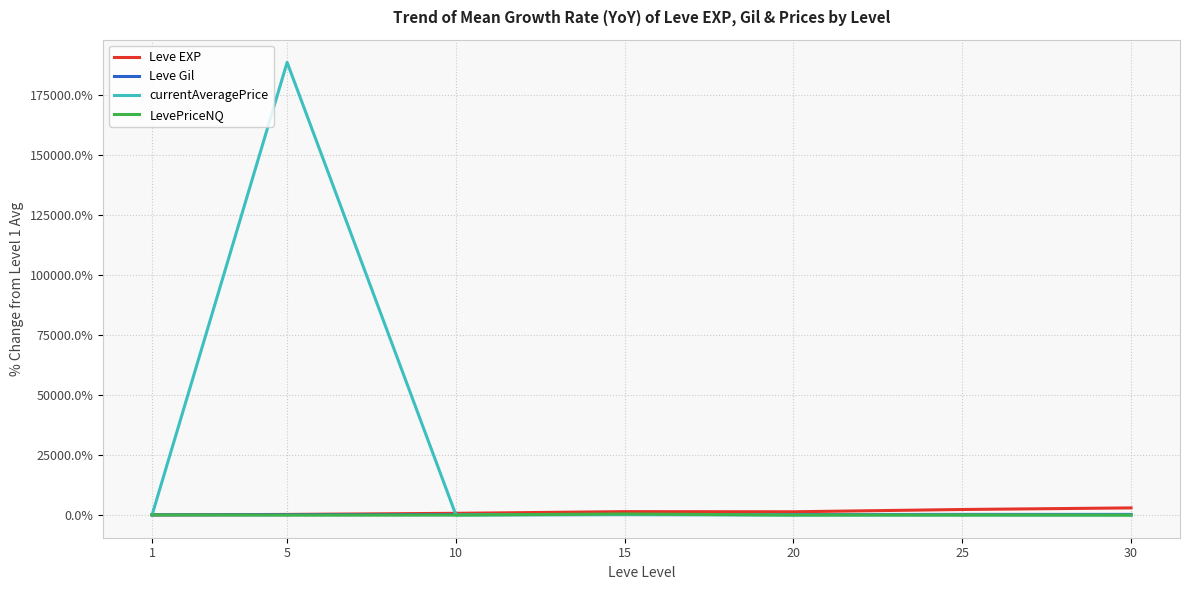

What is the maximum value shown in the chart?

188804.9